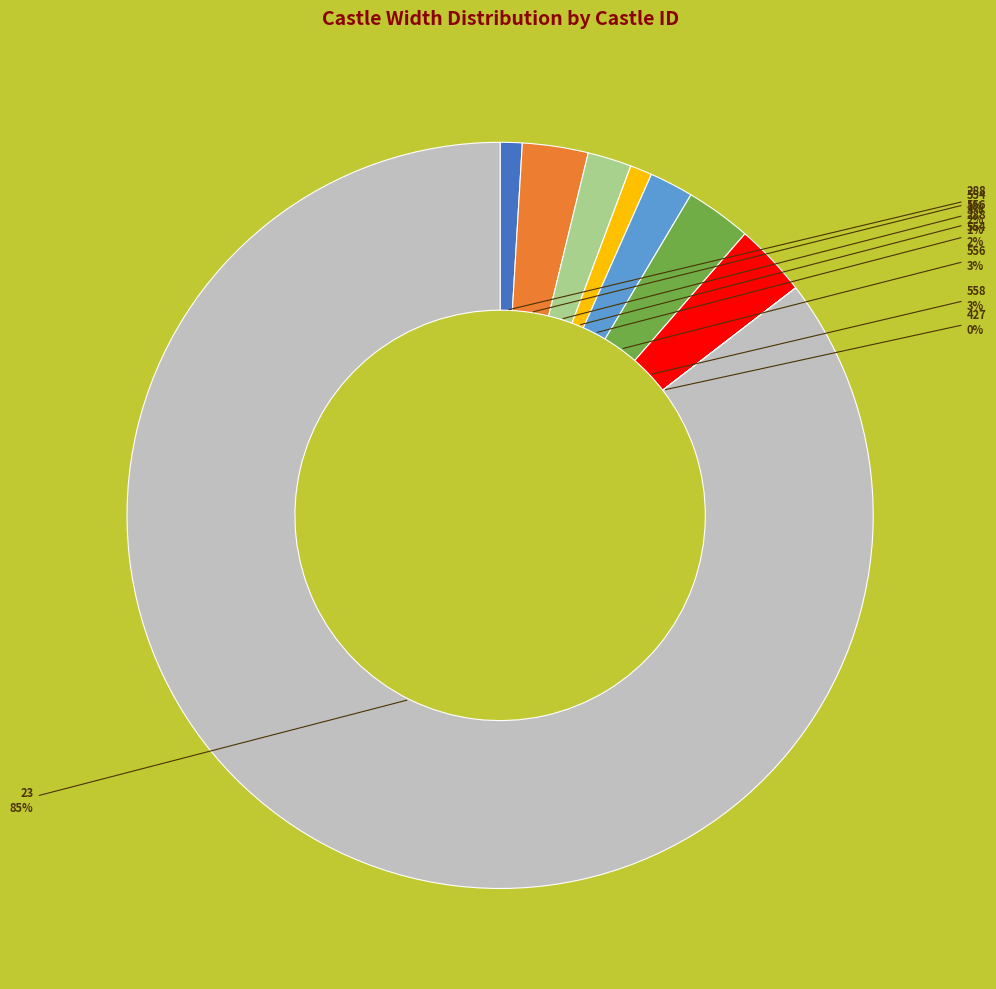

Is there a majority slice in this chart?

Yes